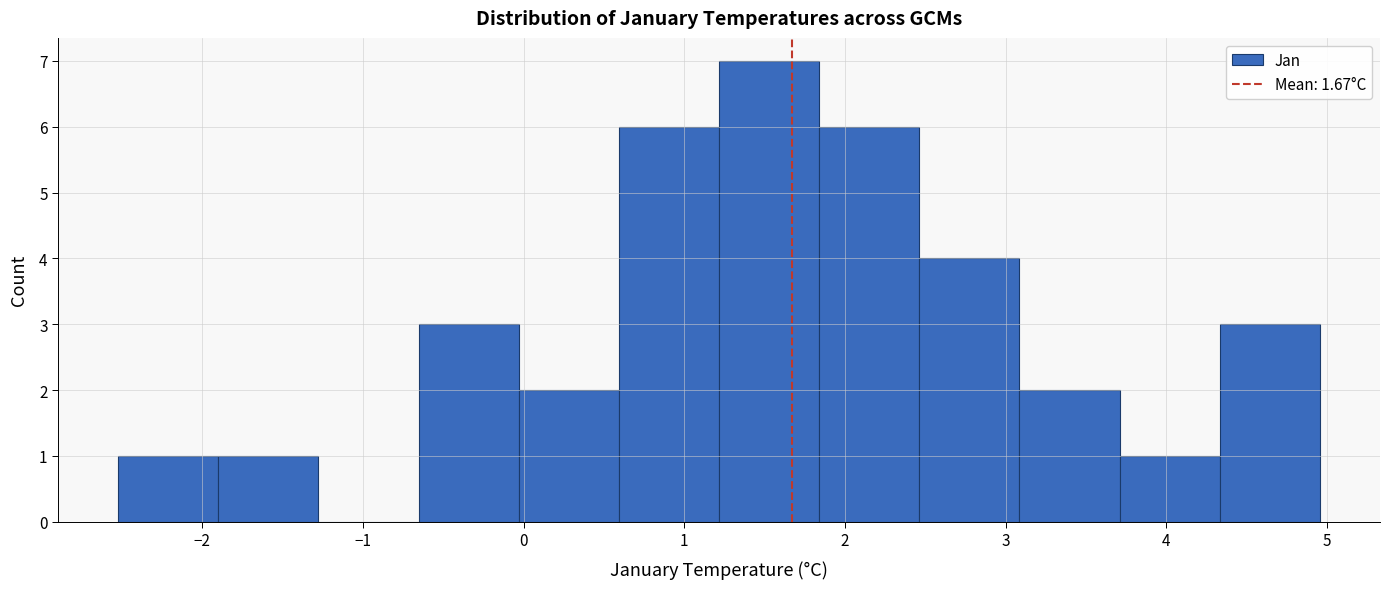

Over which range of the x-axis is the bar tallest?

1.2 to 1.8